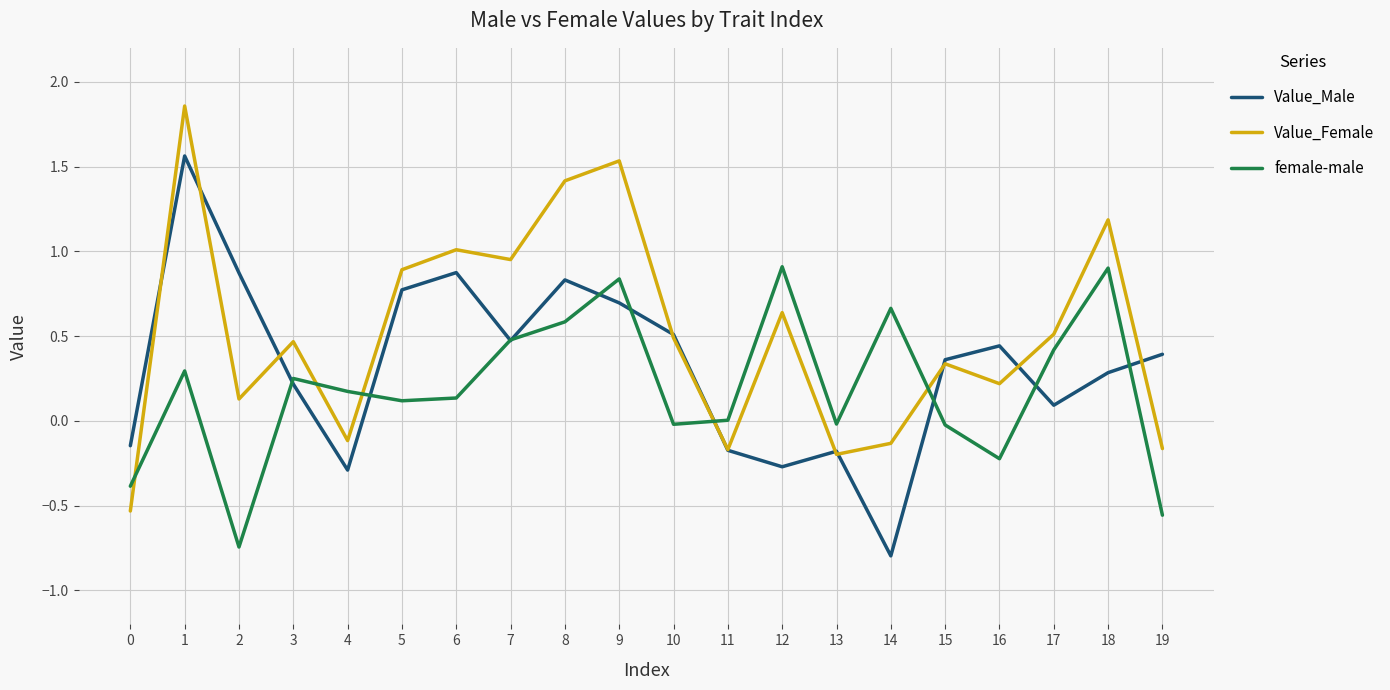

Rank the series at 9 from lowest to highest value.

Value_Male, female-male, Value_Female